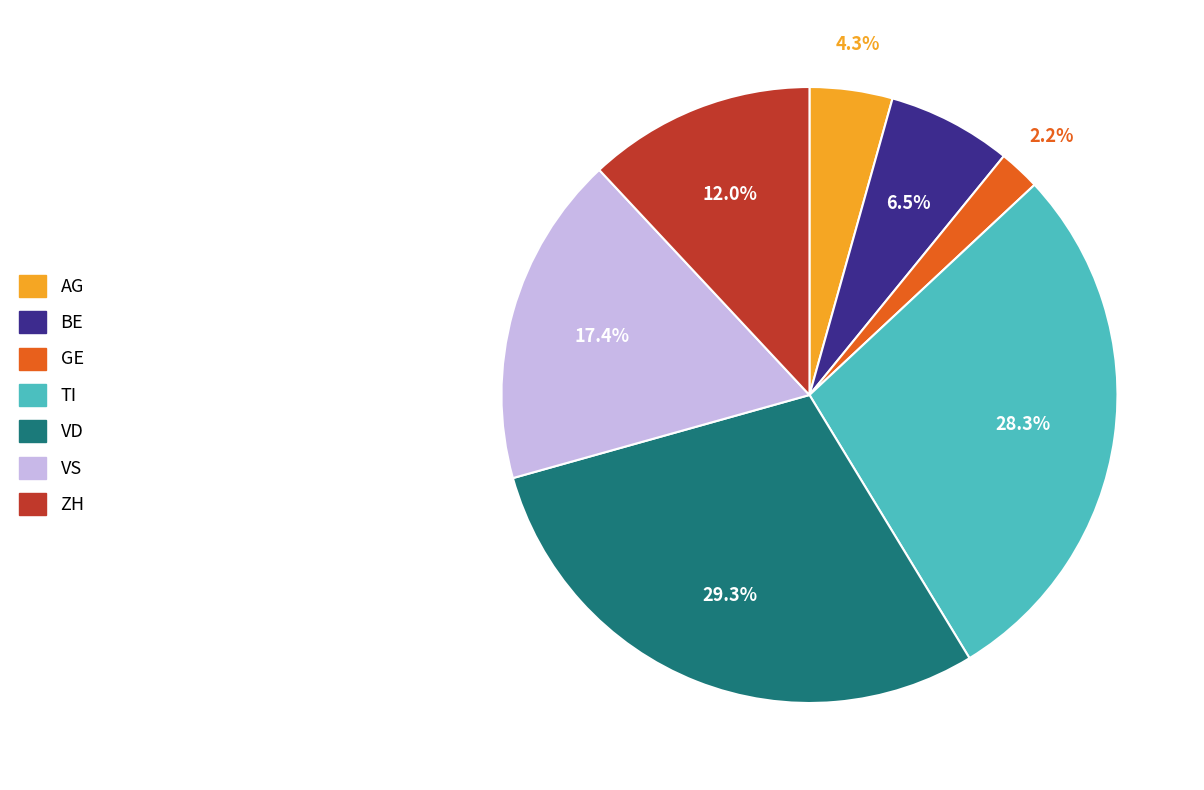

How many segments does this pie chart have?

7